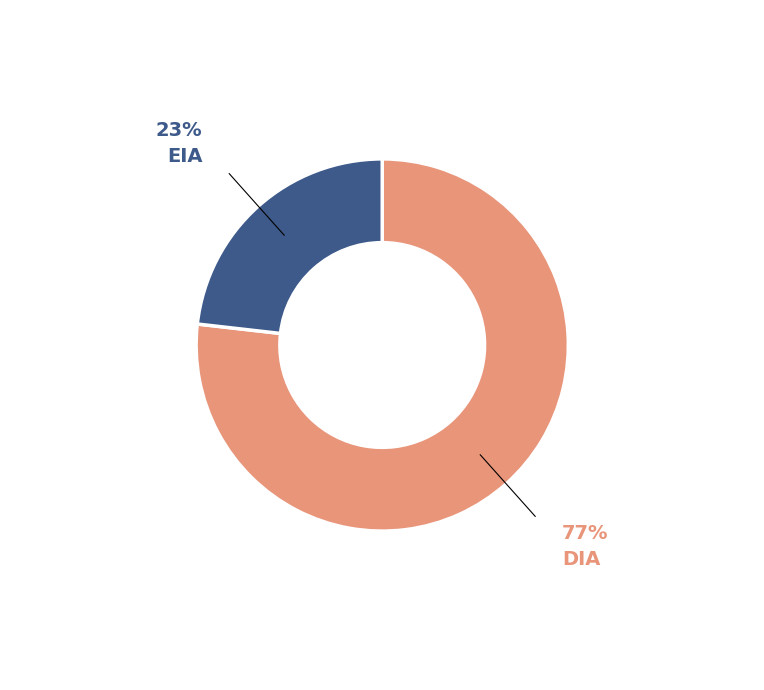

Does any single category account for the majority?

Yes